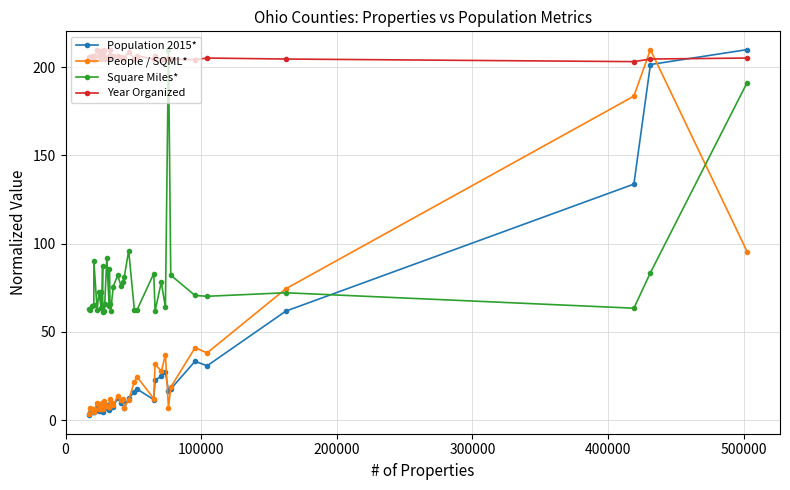

What is the value of the Square Miles* point at the 29th from the left?

83.0